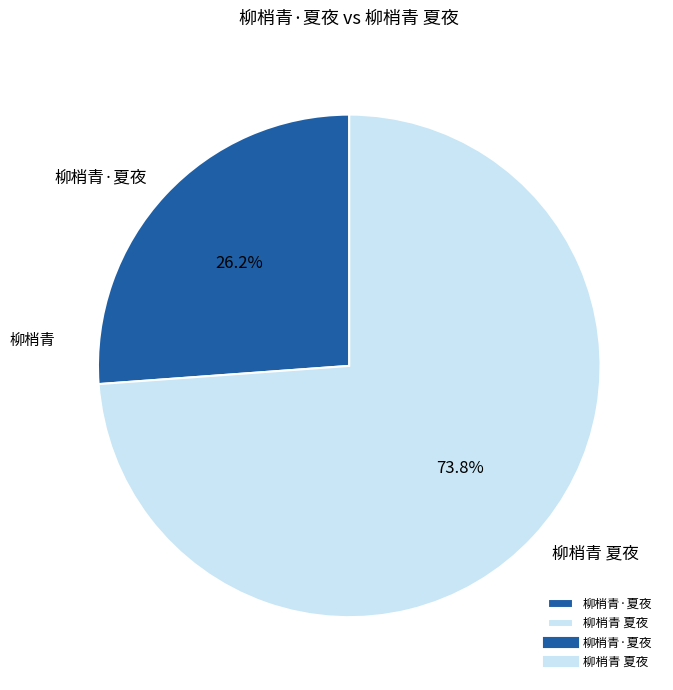

Do 柳梢青·夏夜 and 柳梢青 夏夜 together represent more than half of the pie?

Yes